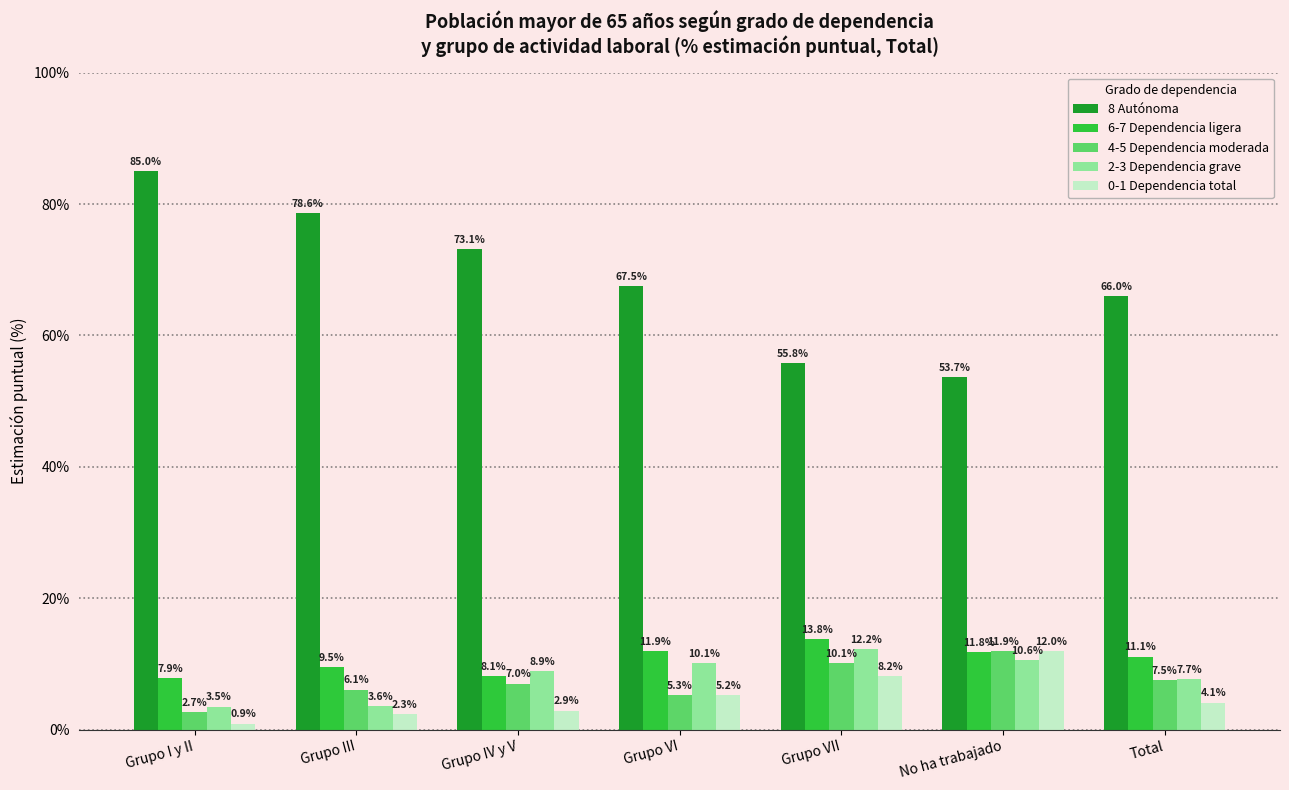

Where is 6-7 Dependencia ligera nearest to the value 10?

Grupo III